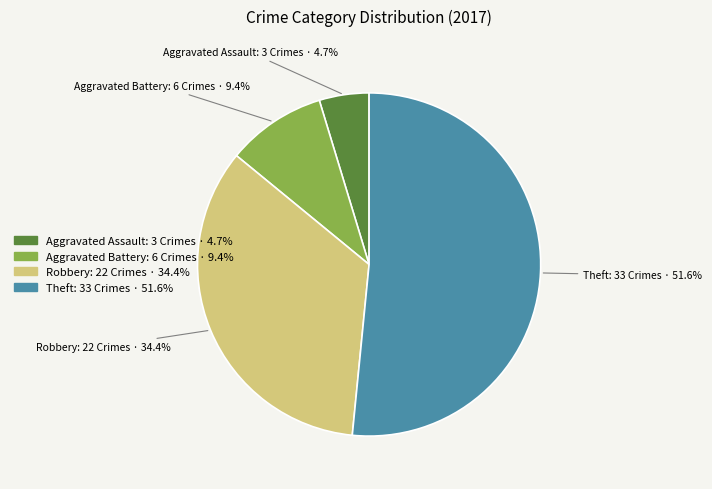

To the nearest percent, what is the combined percentage of Theft and Aggravated Assault?

56%